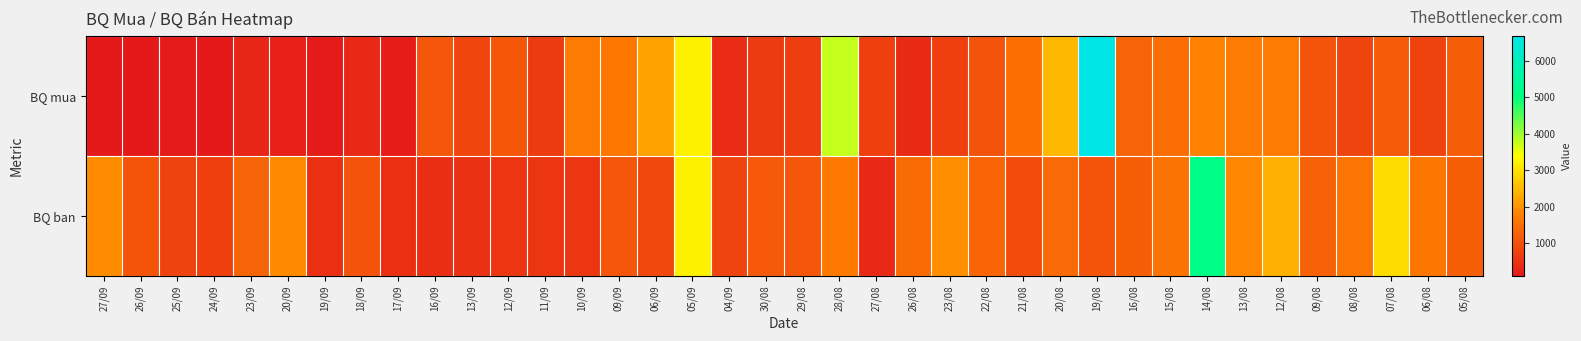

Reading right to left, list all the values displayed in this chart.

BQ mua: 05/08=1220	06/08=789	07/08=1167	08/08=808	09/08=1060	12/08=1679	13/08=1677	14/08=1789	15/08=1490	16/08=1291	19/08=6675	20/08=2490	21/08=1509	22/08=1046	23/08=750	26/08=417	27/08=733	28/08=3757	29/08=706	30/08=650	04/09=420	05/09=3227	06/09=2200	09/09=1644	10/09=1686	11/09=654	12/09=1123	13/09=840	16/09=1090	17/09=167	18/09=383	19/09=160	20/09=240	23/09=325	24/09=117	25/09=140	26/09=110	27/09=113
BQ ban: 05/08=1253	06/08=1613	07/08=2933	08/08=1596	09/08=1265	12/08=2367	13/08=1850	14/08=5116	15/08=1571	16/08=1253	19/08=1068	20/08=1393	21/08=956	22/08=1316	23/08=1935	26/08=1431	27/08=371	28/08=1661	29/08=1086	30/08=1154	04/09=821	05/09=3214	06/09=900	09/09=1100	10/09=573	11/09=573	12/09=573	13/09=514	16/09=455	17/09=471	18/09=1052	19/09=491	20/09=1887	23/09=1313	24/09=730	25/09=800	26/09=1080	27/09=1929